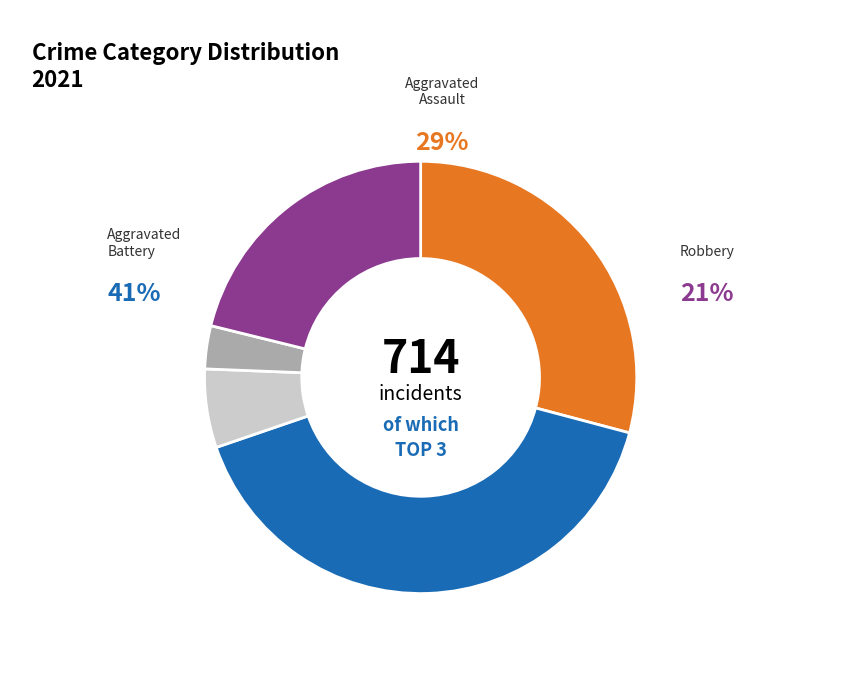

Is there any slice that represents more than half of the pie?

No